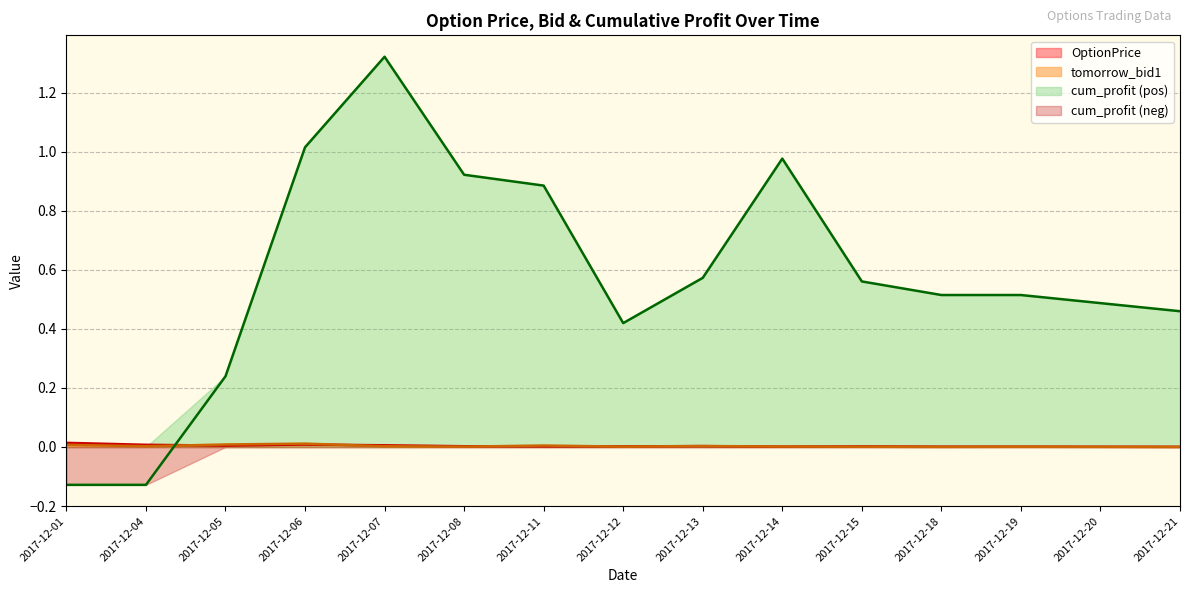

What is the value of the cum_profit point at the 12th from the left?

0.5